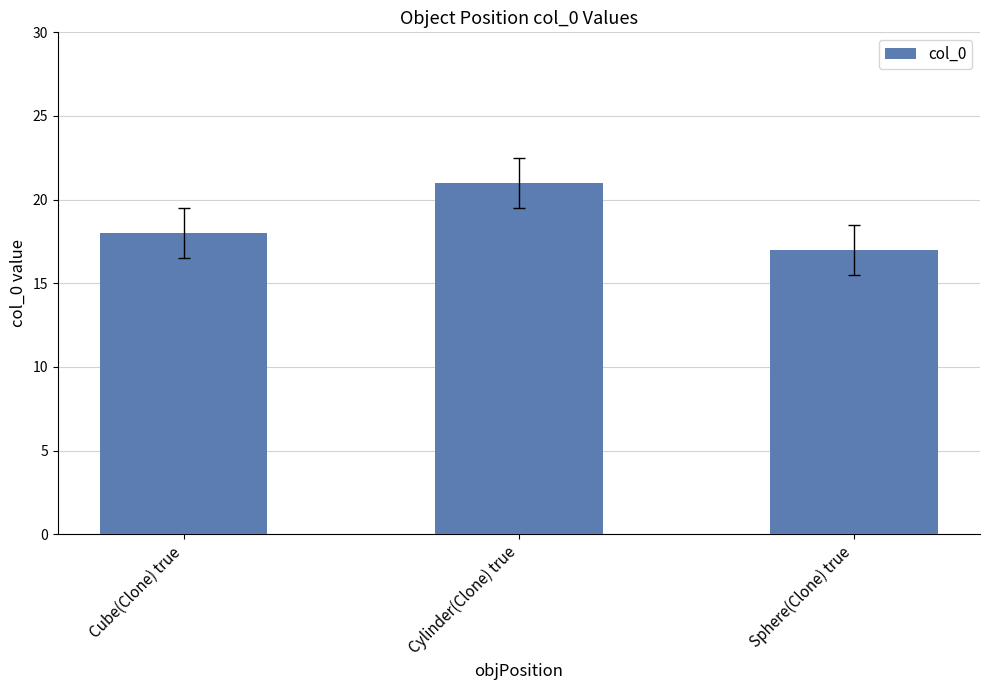

The value at Cylinder(Clone) true is 34. True or false?

False